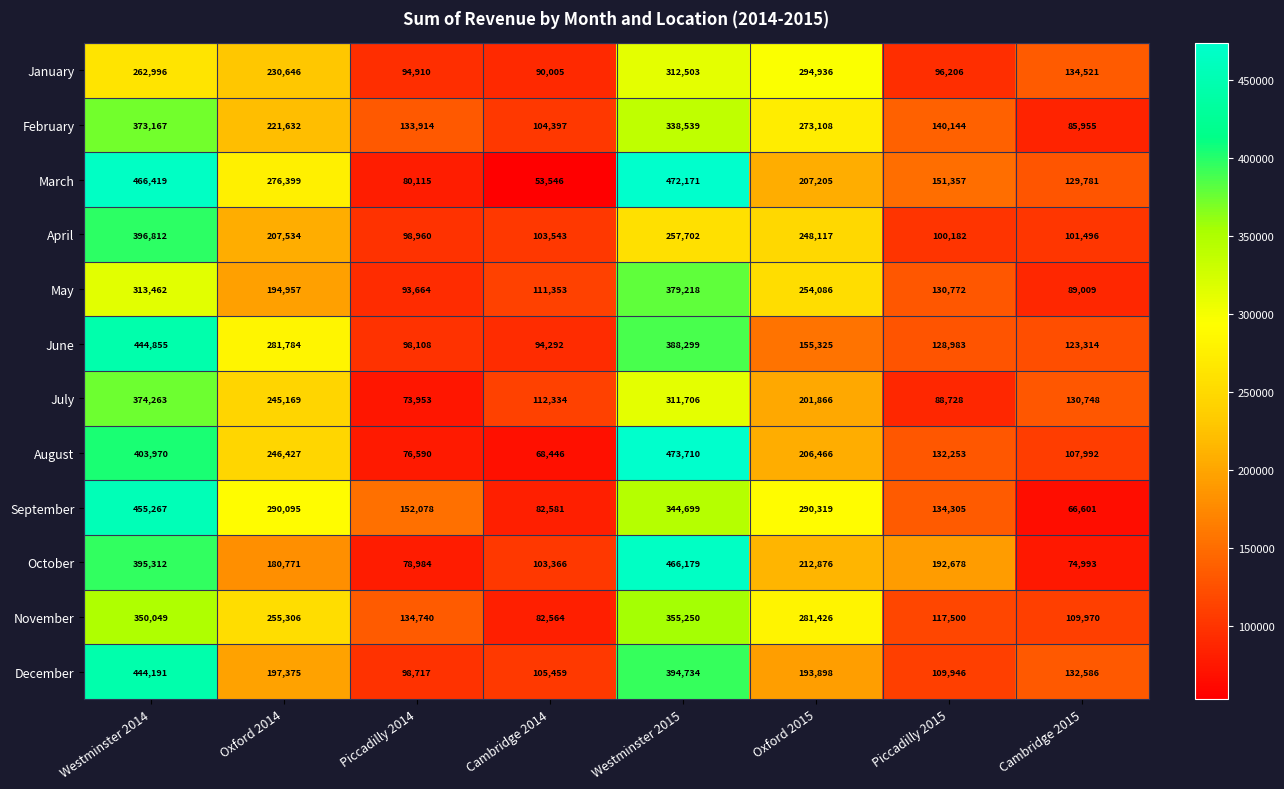

Rank the series at Piccadilly 2014 from lowest to highest value.

July, August, October, March, May, January, June, December, April, February, November, September